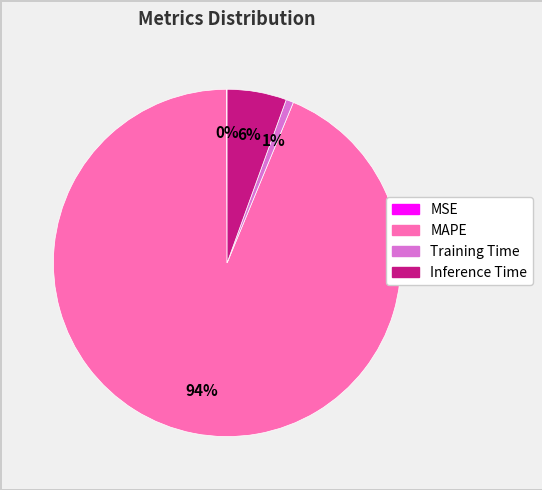

Is there a majority slice in this chart?

Yes